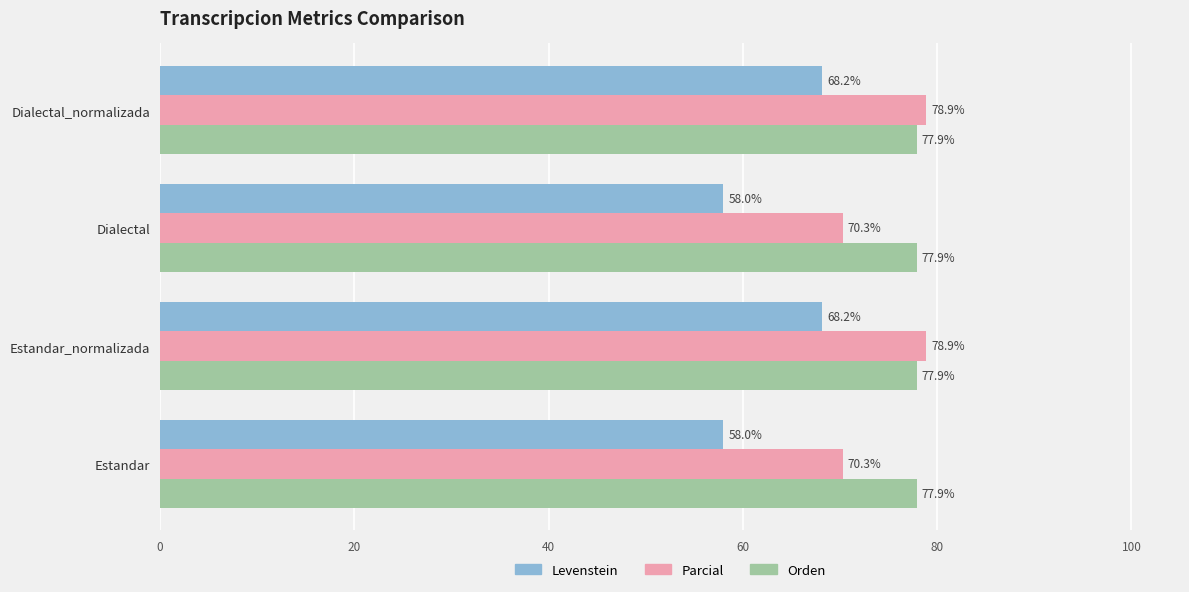

What is the minimum value shown in the chart?

58.0